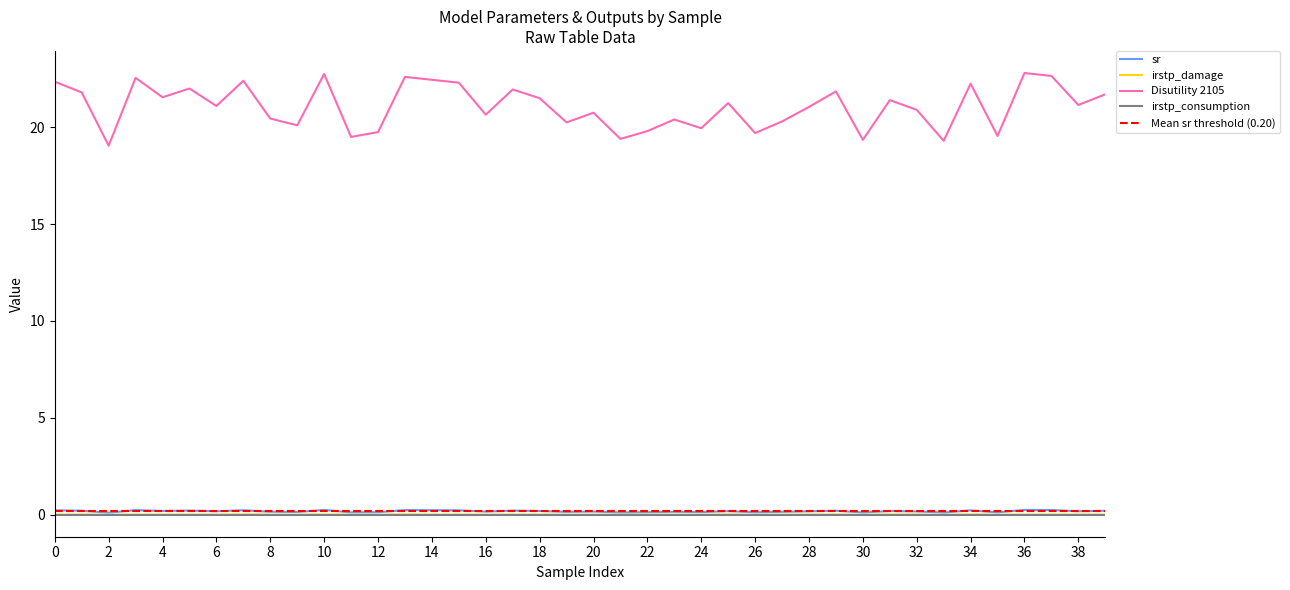

Where is the first local maximum for irstp_damage?

1